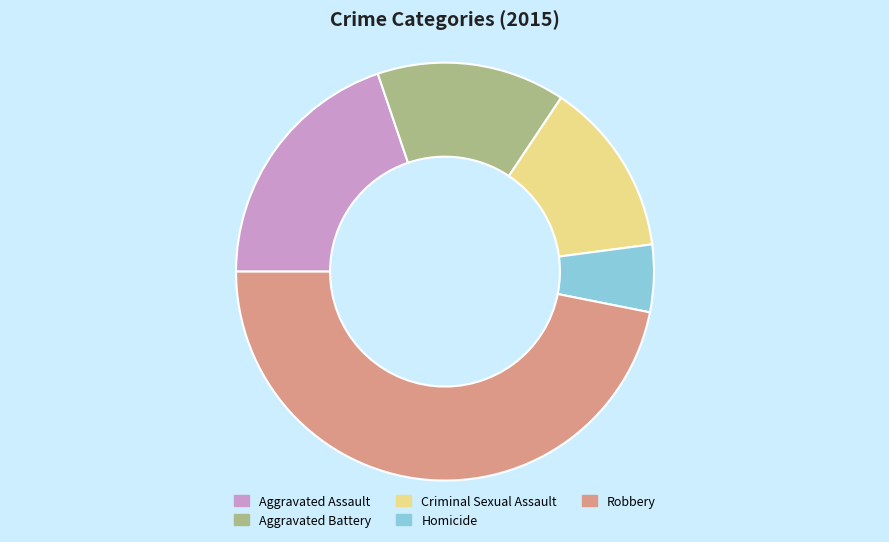

How many segments does this pie chart have?

5